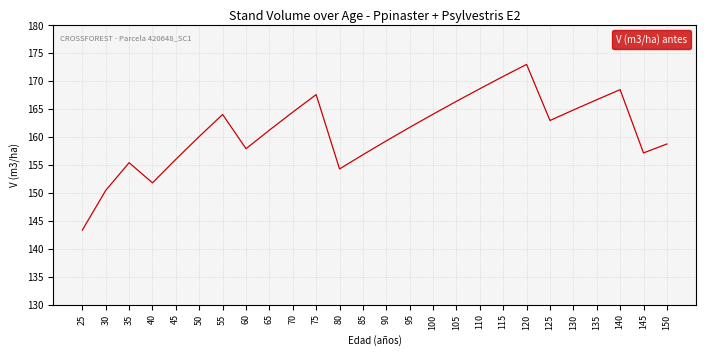

Which label corresponds to the smallest value in the chart?

25